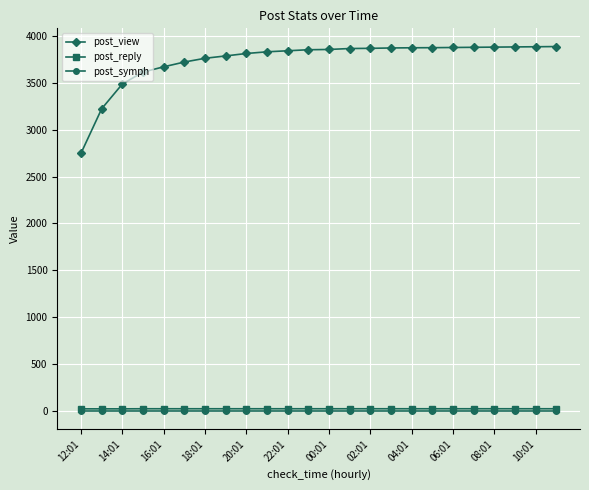

At how many categories does at least one series exceed 2638?

24